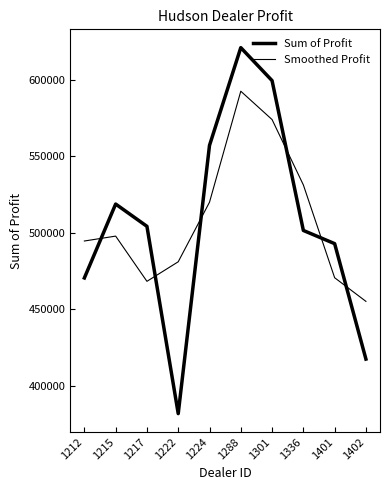

What is the sum of all Smoothed Profit values?

5085411.5